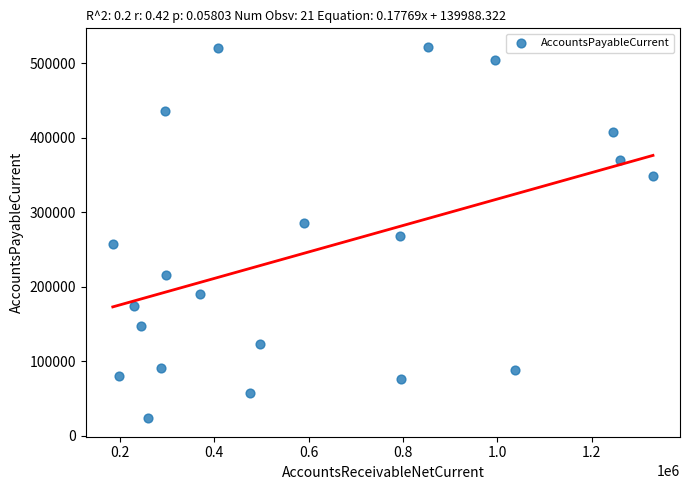

What is the range of X values (max minus min)?

1144074